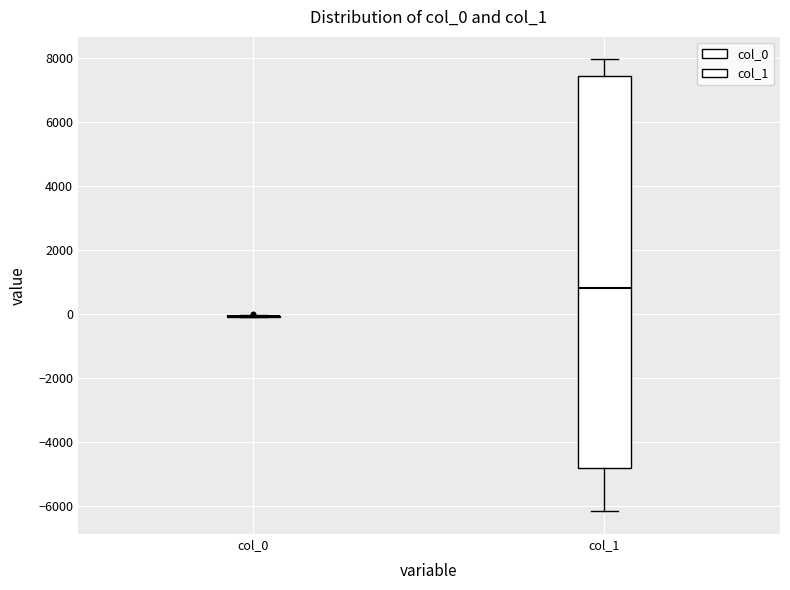

Reading left to right, read every box against the y-axis: the position of its median line, the range the box covers, and the ends of its whiskers. The values are not printed on the chart, so give them approximately, as read against the axis.

col_0: box collapsed to a line at 0, whiskers 0 to 0
col_1: median 800, box -4800 to 7400, whiskers -6200 to 8000